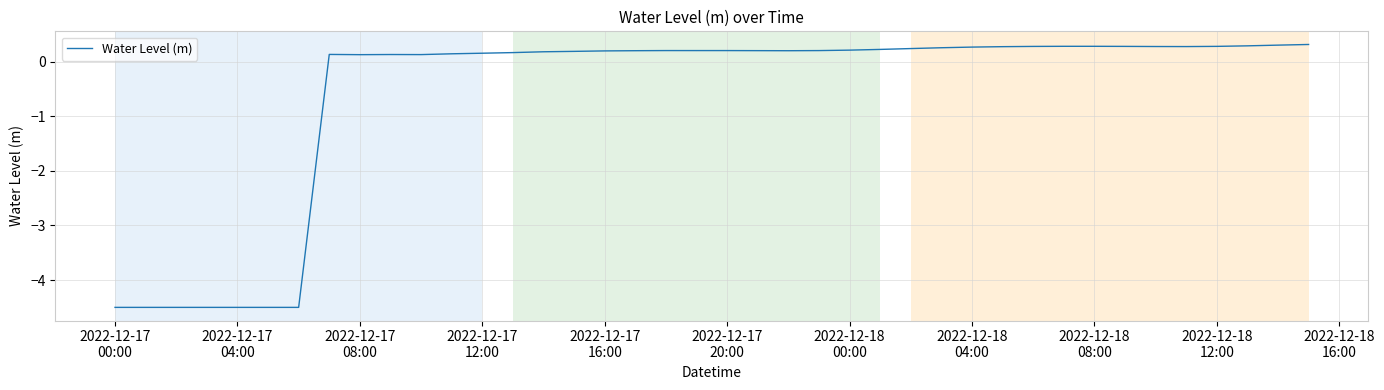

What is the greatest value displayed?

0.3